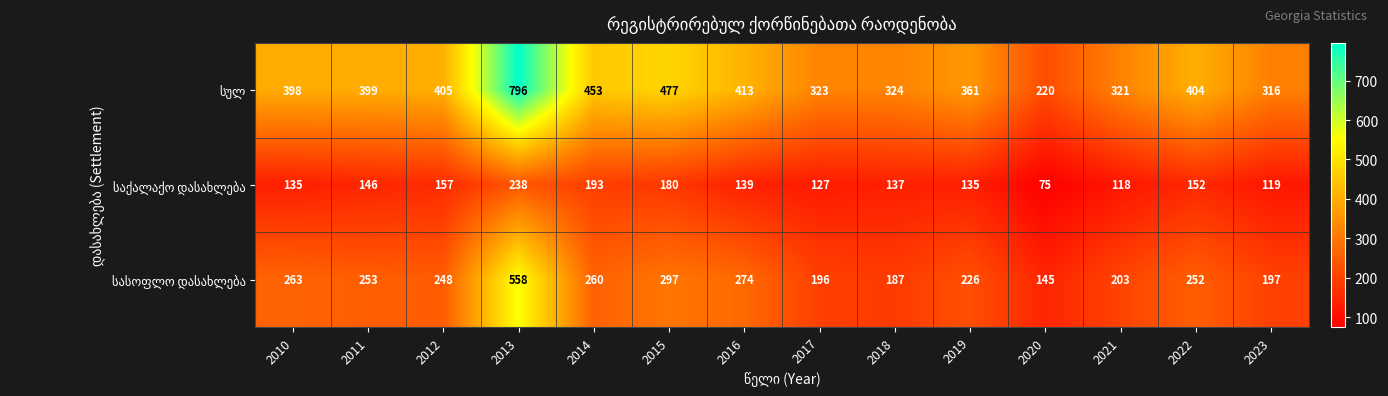

What is the minimum value shown in the chart?

75